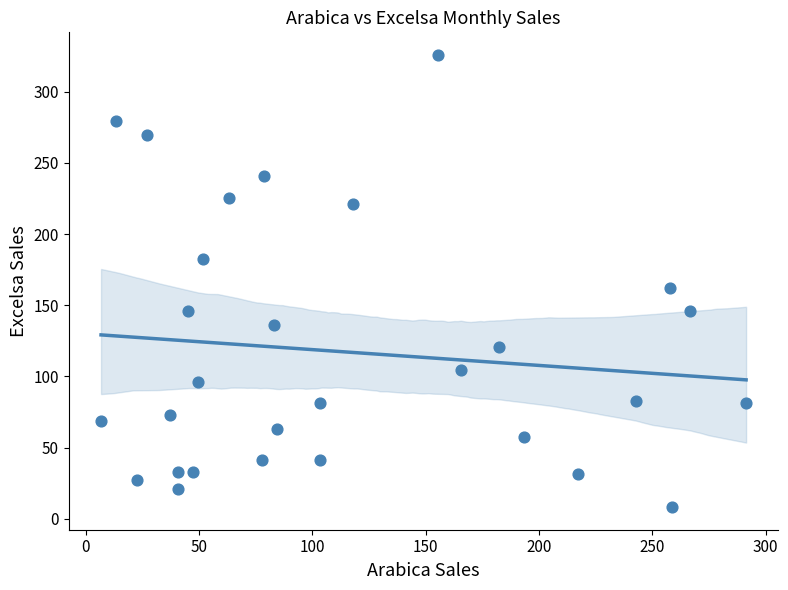

What is the range of X values (max minus min)?

284.6